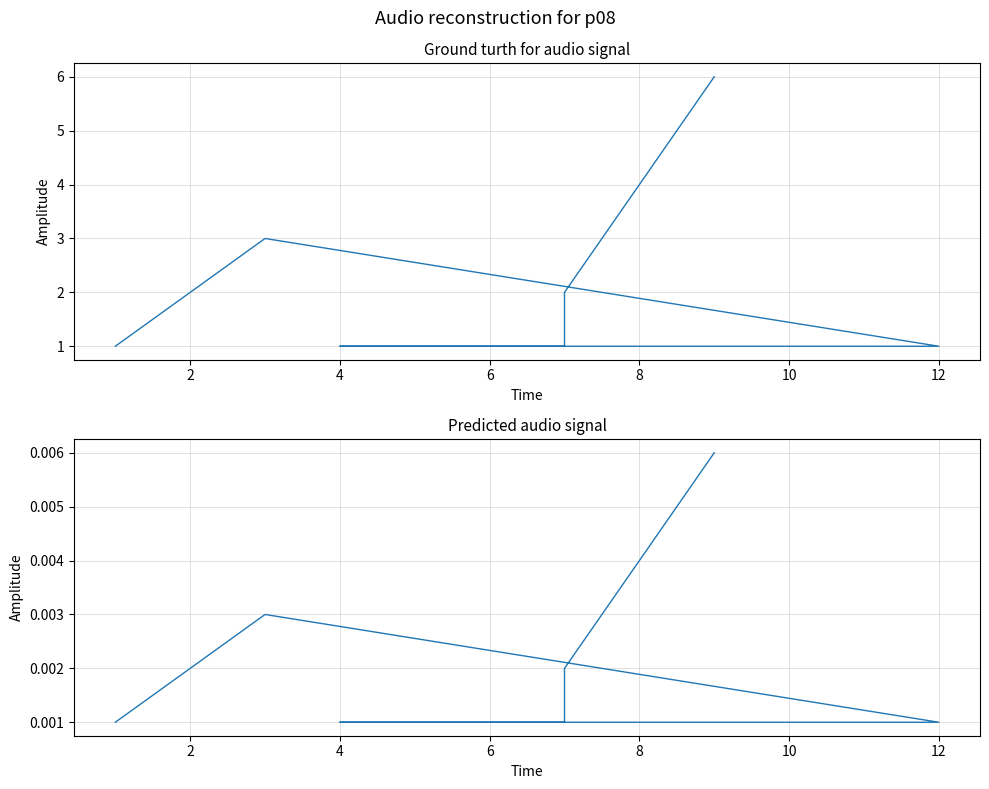

Is this an area chart (filled region under the line)?

No